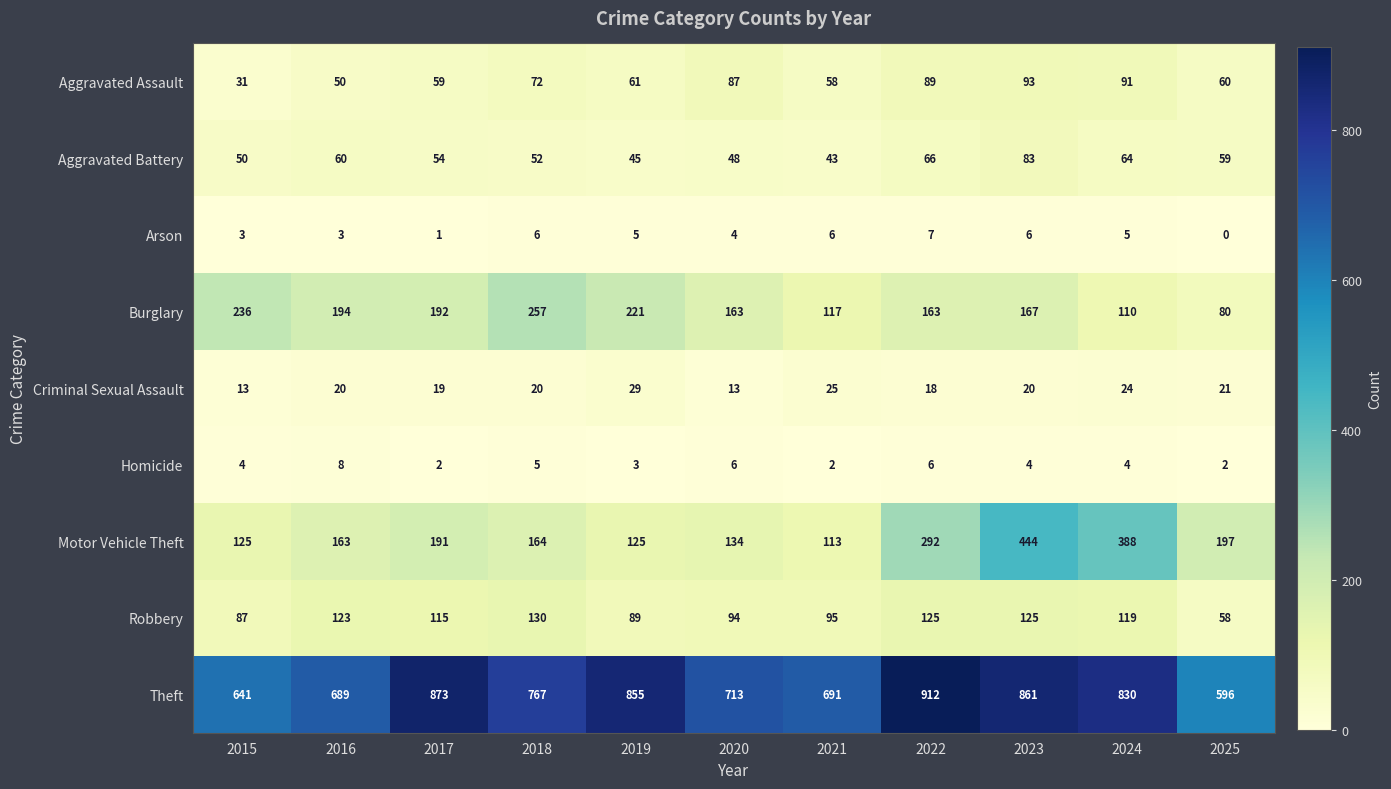

What is the sum of all Aggravated Assault values?

751